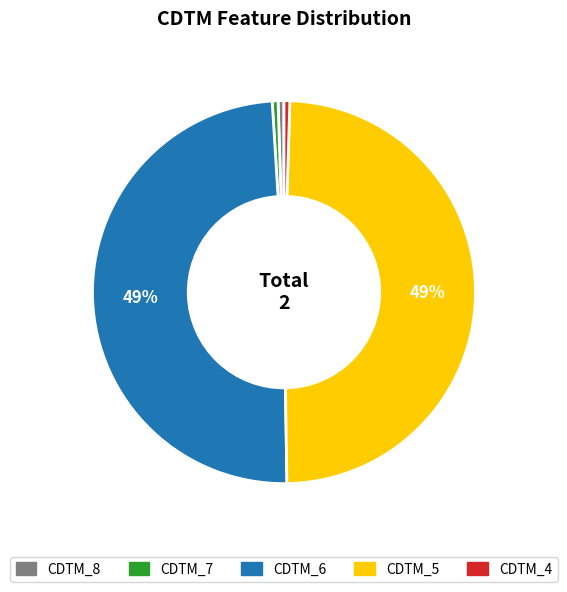

To the nearest percent, what is the average slice percentage?

20%